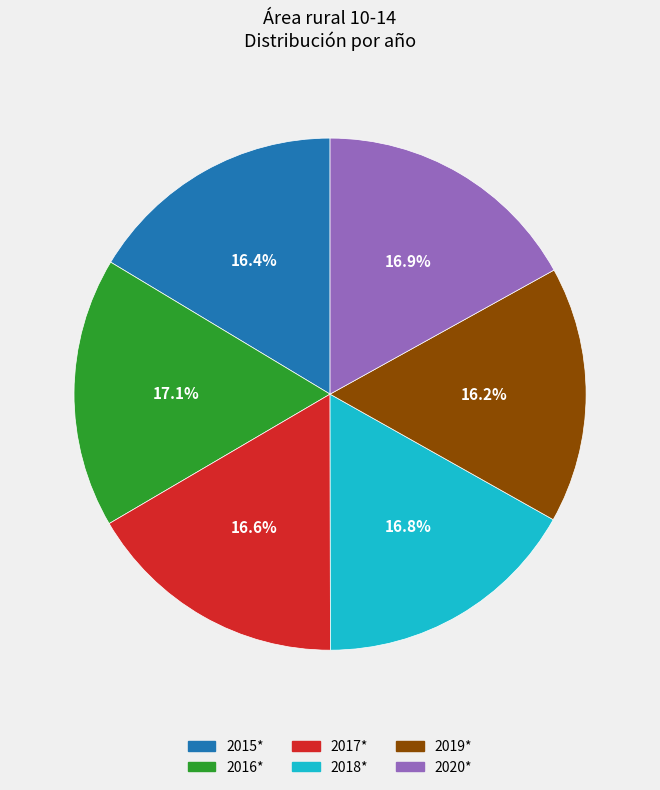

What is the ratio of the value at 2016* to the value at 2019*?

1.1